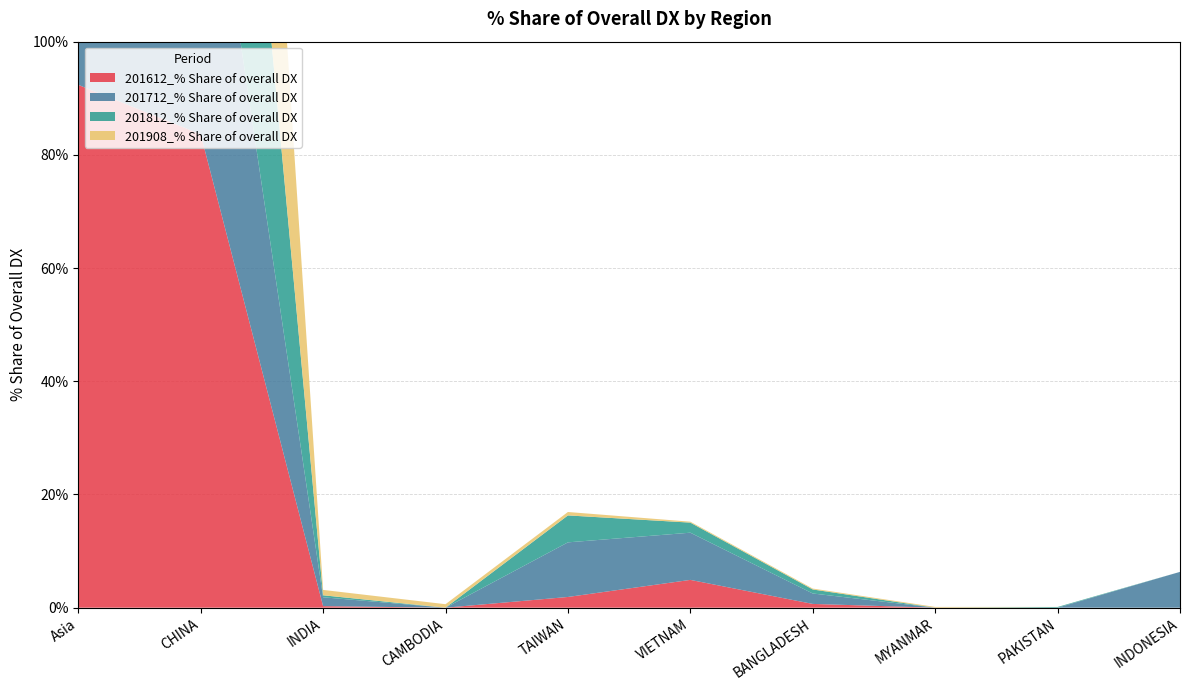

Reading right to left, what are all the values shown in this chart?

201612_% Share of overall DX: INDONESIA=0.0	PAKISTAN=0.0	MYANMAR=0.0	BANGLADESH=0.7	VIETNAM=4.9	TAIWAN=1.9	CAMBODIA=0.0	INDIA=0.3	CHINA=83.6	Asia=92.4
201712_% Share of overall DX: INDONESIA=6.3	PAKISTAN=0.0	MYANMAR=0.0	BANGLADESH=1.8	VIETNAM=8.3	TAIWAN=9.6	CAMBODIA=0.0	INDIA=1.6	CHINA=63.6	Asia=91.3
201812_% Share of overall DX: INDONESIA=0.0	PAKISTAN=0.1	MYANMAR=0.0	BANGLADESH=0.7	VIETNAM=1.8	TAIWAN=4.8	CAMBODIA=0.0	INDIA=0.4	CHINA=86.8	Asia=94.6
201908_% Share of overall DX: INDONESIA=0.0	PAKISTAN=0.0	MYANMAR=0.1	BANGLADESH=0.2	VIETNAM=0.2	TAIWAN=0.6	CAMBODIA=0.6	INDIA=0.9	CHINA=97.2	Asia=99.9